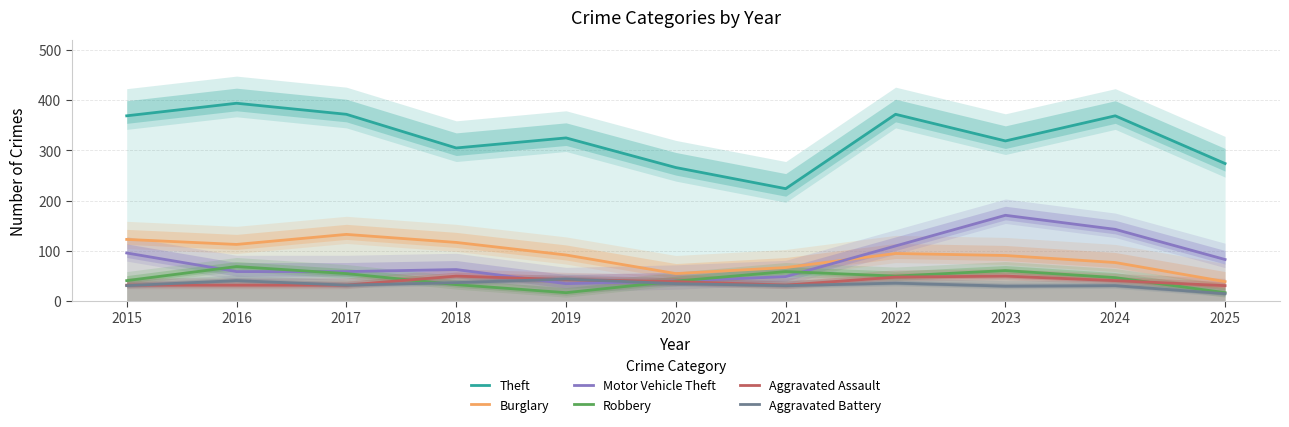

What are all the series names shown in the legend?

Theft, Burglary, Motor Vehicle Theft, Robbery, Aggravated Assault, Aggravated Battery